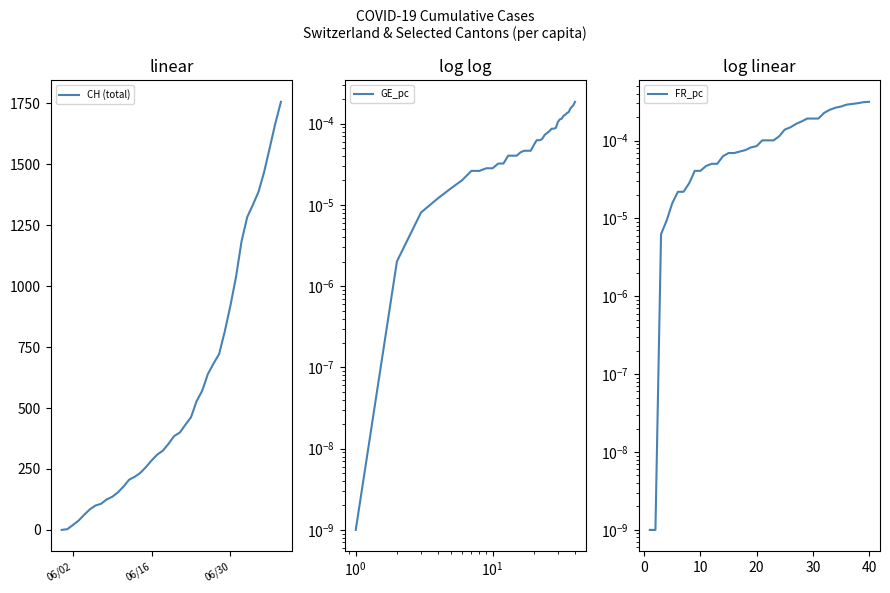

Reading left to right, extract all data points from this chart.

CH (total): 0.0	3.0	20.0	38.0	62.0	84.0	100.0	107.0	125.0	136.0	154.0	178.0	206.0	218.0	234.0	258.0	285.0	309.0	325.0	353.0	385.0	399.0	431.0	462.0	528.0	571.0	639.0	682.0	721.0	813.0	918.0	1036.0	1184.0	1283.0	1333.0	1386.0	1467.0	1566.0	1667.0	1756.0
GE_pc: 0.0	0.0	0.0	0.0	0.0	0.0	0.0	0.0	0.0	0.0	0.0	0.0	0.0	0.0	0.0	0.0	0.0	0.0	0.0	0.0	0.0	0.0	0.0	0.0	0.0	0.0	0.0	0.0	0.0	0.0	0.0	0.0	0.0	0.0	0.0	0.0	0.0	0.0	0.0	0.0
FR_pc: 0.0	0.0	0.0	0.0	0.0	0.0	0.0	0.0	0.0	0.0	0.0	0.0	0.0	0.0	0.0	0.0	0.0	0.0	0.0	0.0	0.0	0.0	0.0	0.0	0.0	0.0	0.0	0.0	0.0	0.0	0.0	0.0	0.0	0.0	0.0	0.0	0.0	0.0	0.0	0.0